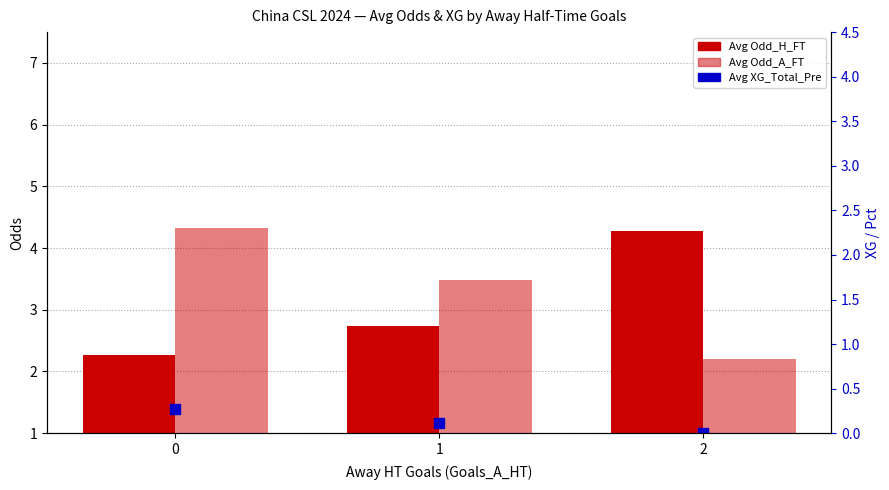

What is the average value of the Avg Odd_A_FT series?

3.3